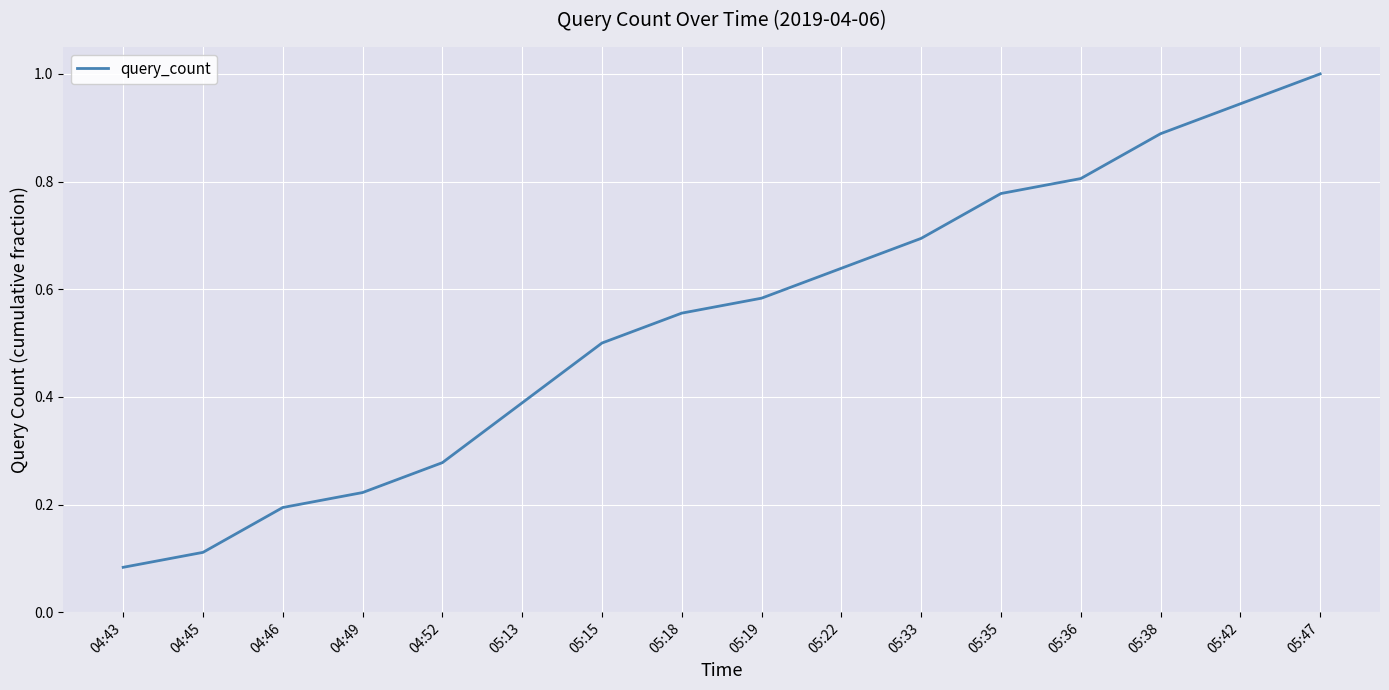

Does the chart have visible grid lines?

Yes